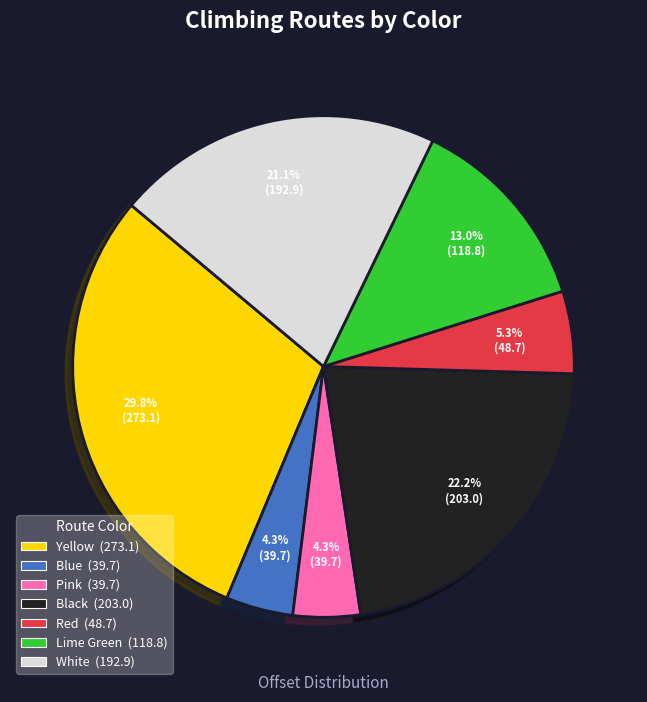

Does any single category account for the majority?

No